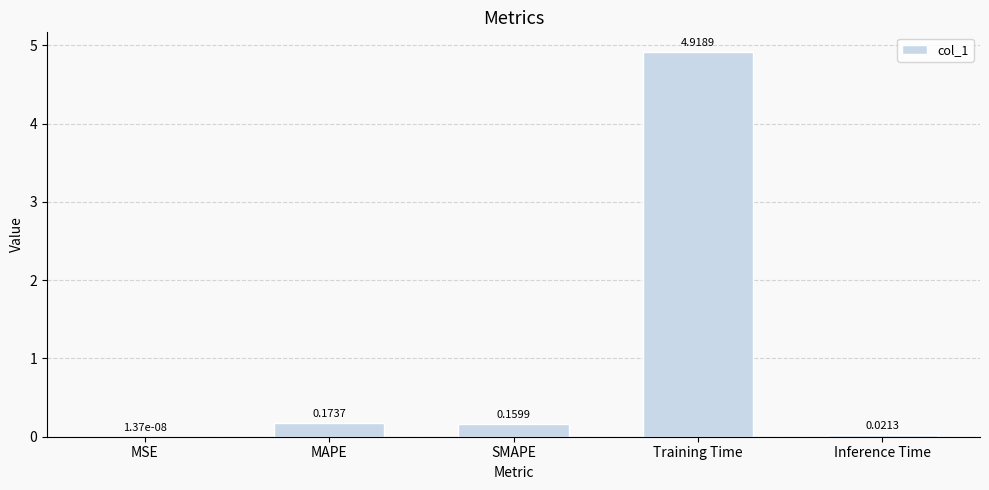

What is the sum of all values?

5.3